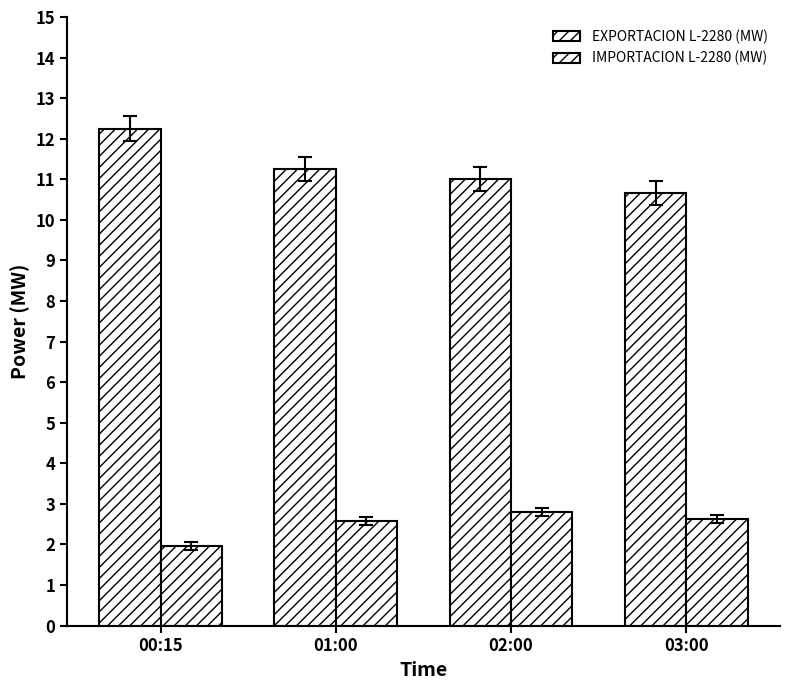

Is the value of IMPORTACION L-2280 (MW) at 01:00 greater than the value of EXPORTACION L-2280 (MW) at 02:00?

No